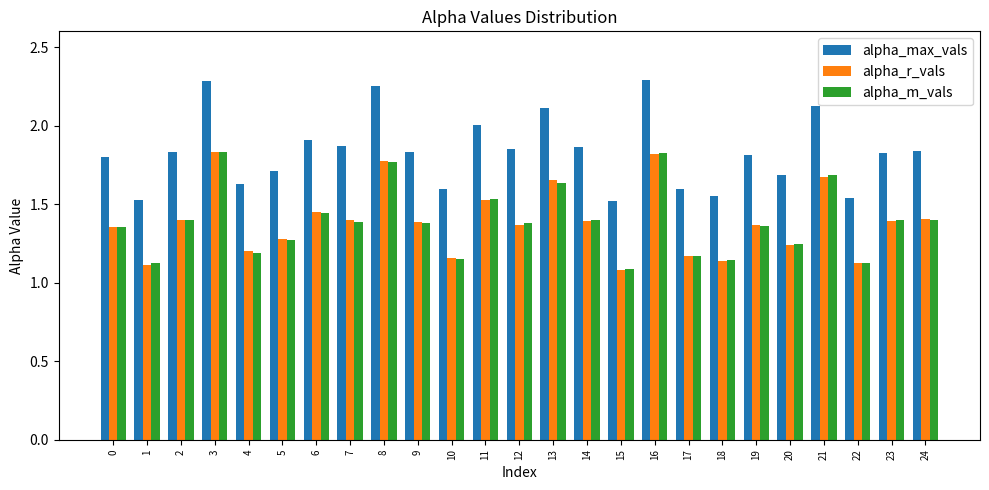

What is the difference between the maximum and minimum values in the alpha_max_vals series?

0.8